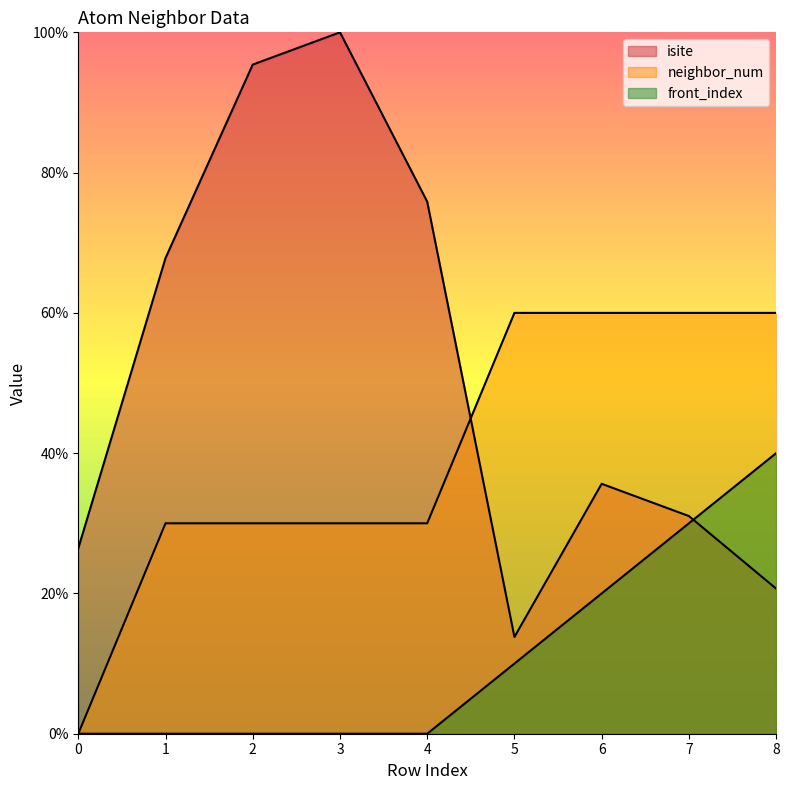

At which category is the sum across all series the highest?

3